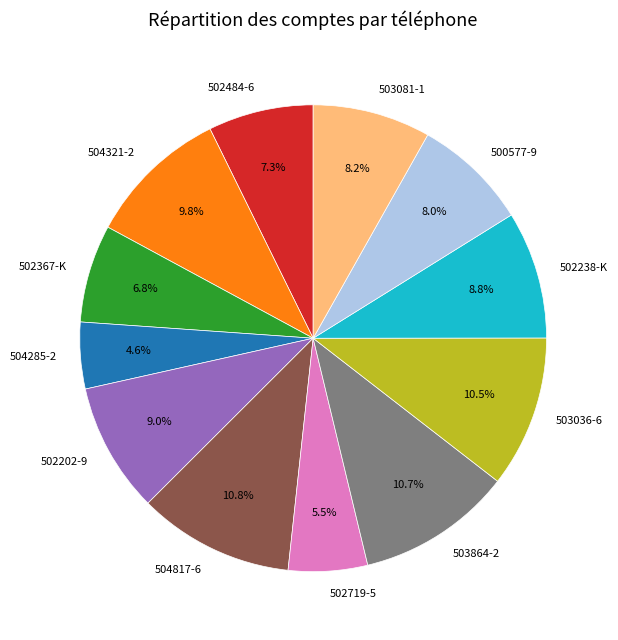

To the nearest percent, what is the difference between the 504321-2 and 504817-6 slice percentages?

1%